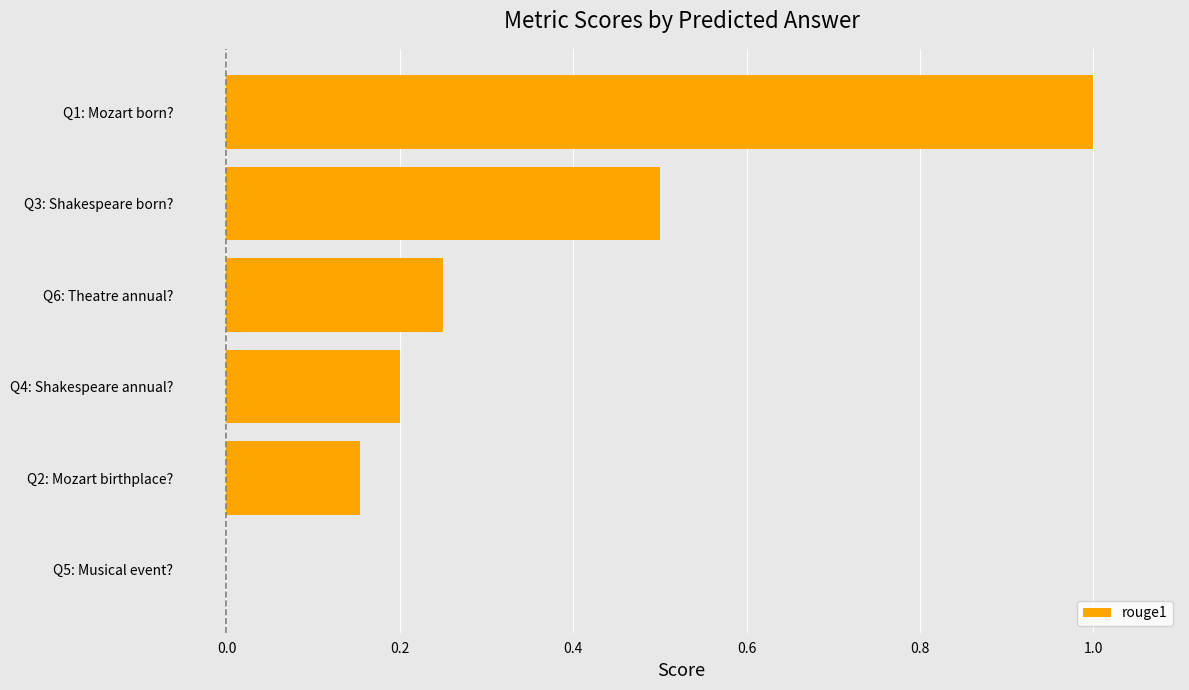

True or false: the data shows 0.1 at Q4: Shakespeare annual?.

False